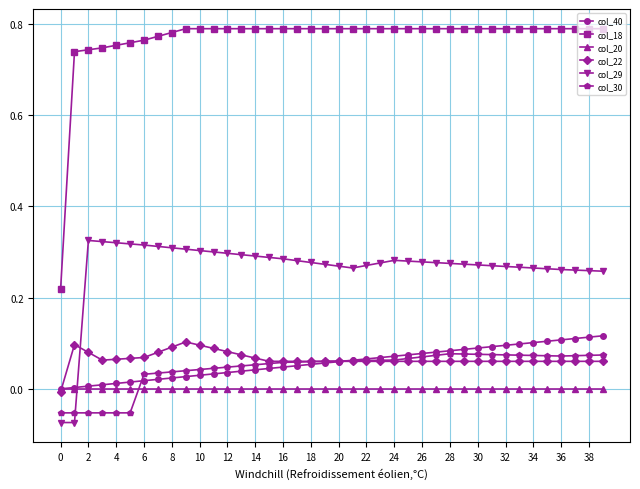

Which series has the widest spread of values?

col_18